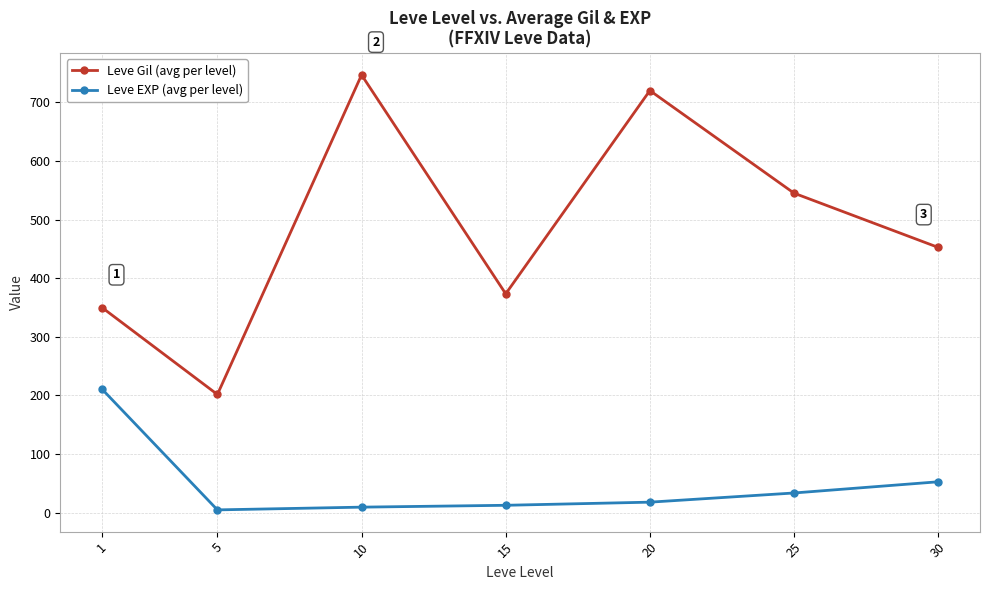

At which label does Leve Gil (avg per level) first exceed 452?

10